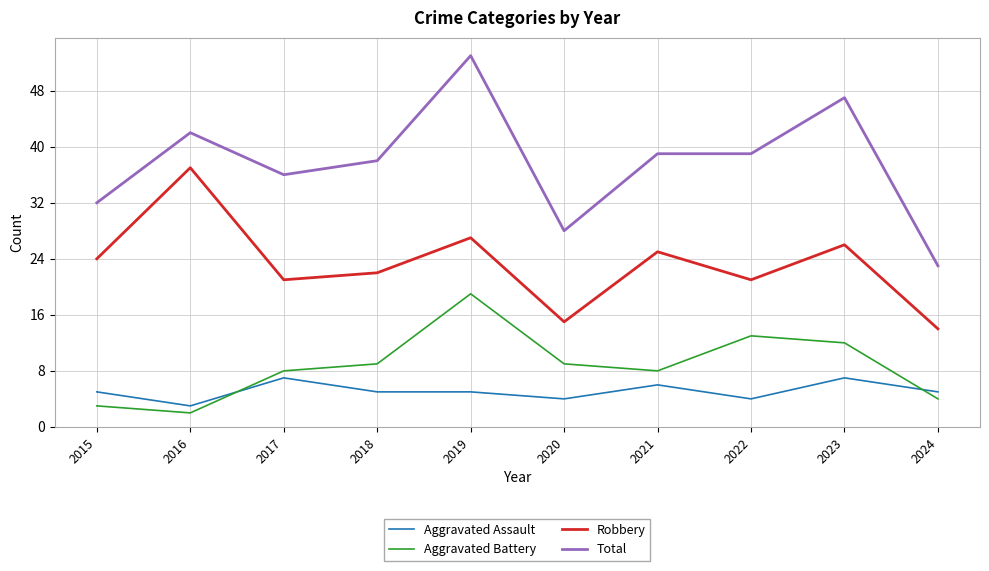

Reading right to left, transcribe all the data shown in this chart.

Aggravated Assault: 5	7	4	6	4	5	5	7	3	5
Aggravated Battery: 4	12	13	8	9	19	9	8	2	3
Robbery: 14	26	21	25	15	27	22	21	37	24
Total: 23	47	39	39	28	53	38	36	42	32